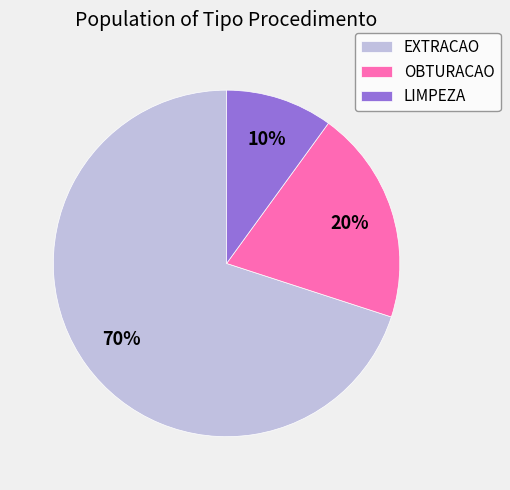

How many segments does this pie chart have?

3